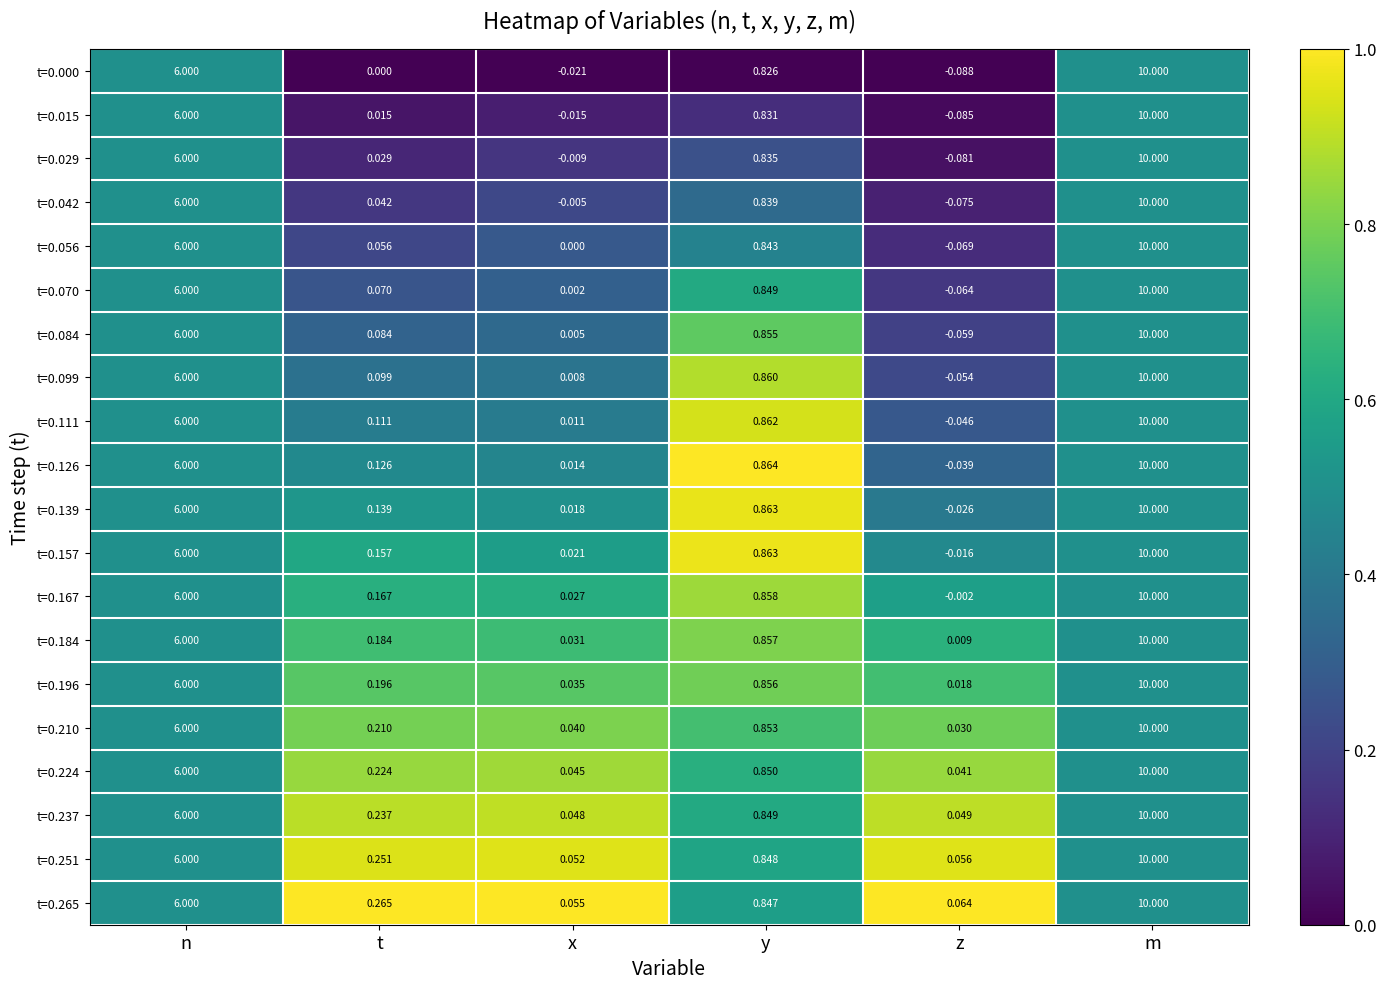

At which category is the sum across all series the highest?

m